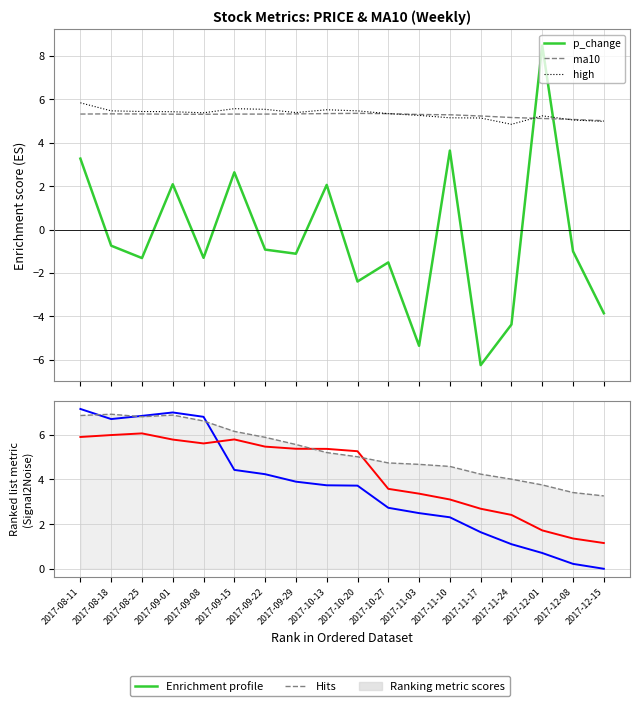

Does the chart have visible grid lines?

Yes